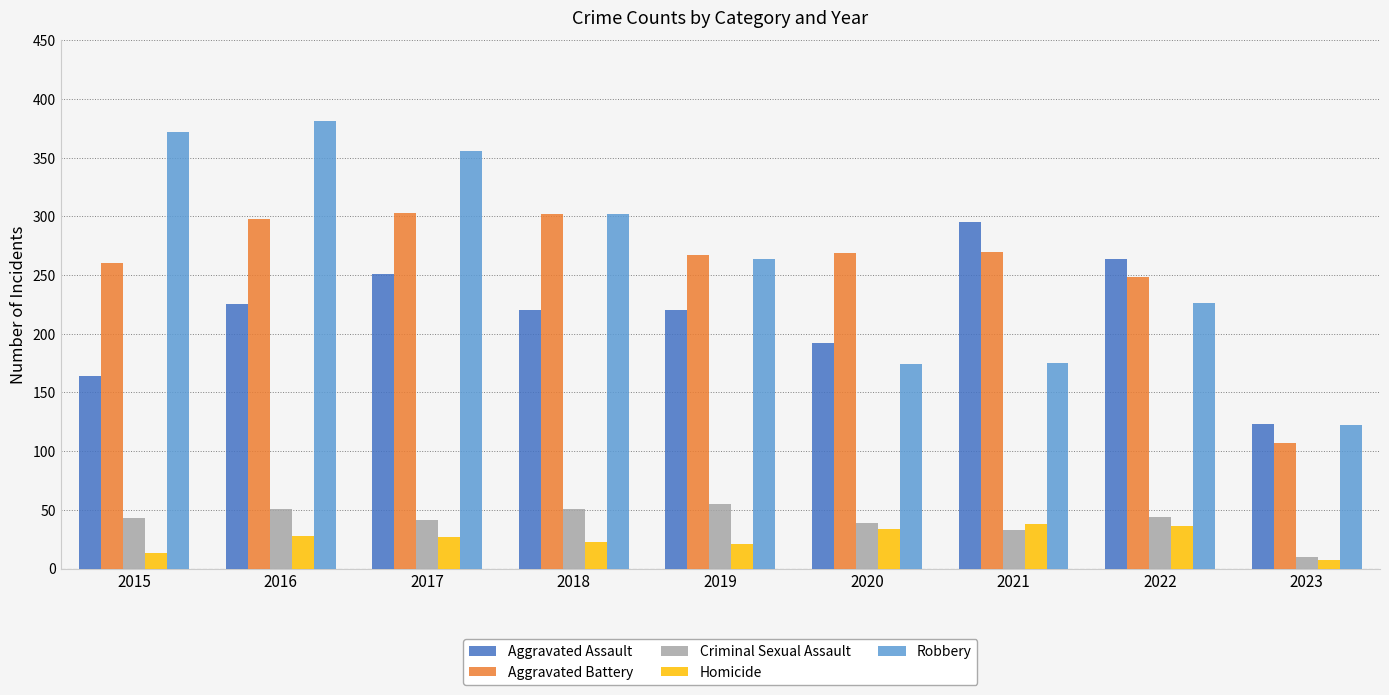

What is the difference between the Homicide values at 2023 and 2021?

31